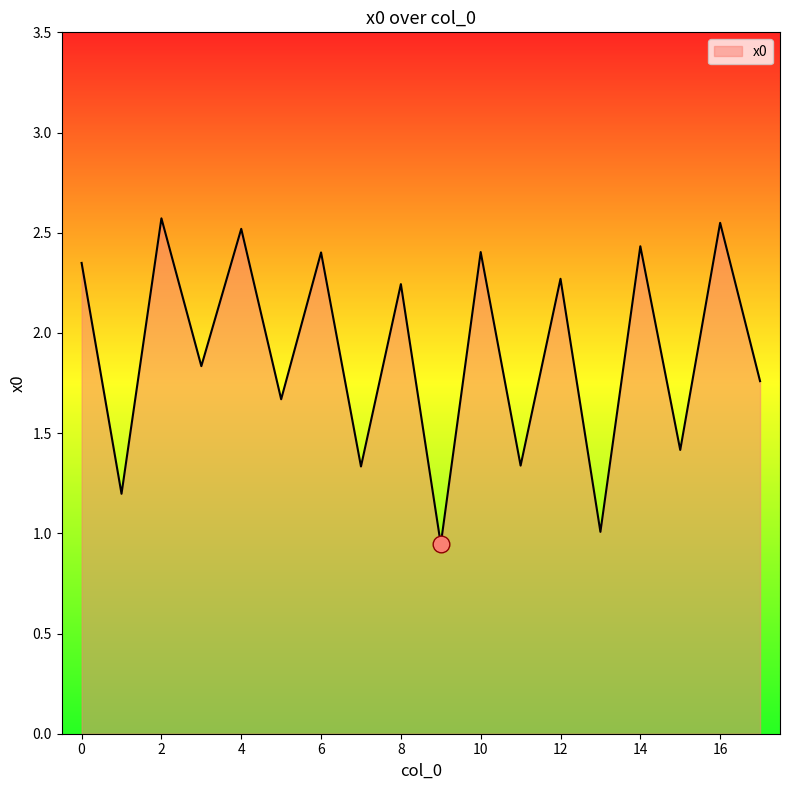

What is the greatest value displayed?

2.6